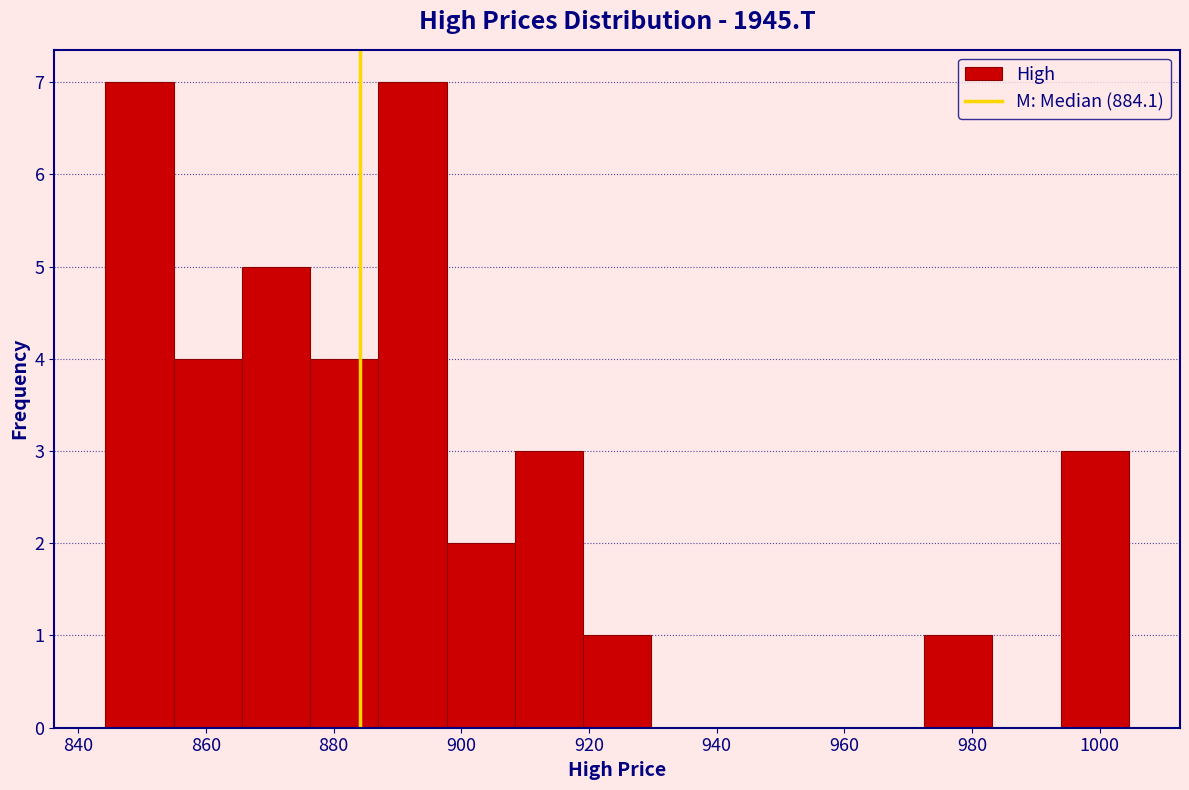

Reading left to right, list every bar in this chart as the range it spans on the x-axis followed by its height. Neither the bar edges nor the heights are printed on the chart, so give them approximately, as read against the axes.

844 to 854: 7
854 to 866: 4
866 to 876: 5
876 to 886: 4
886 to 898: 7
898 to 908: 2
908 to 920: 3
920 to 930: 1
930 to 940: 0
940 to 952: 0
952 to 962: 0
962 to 972: 0
972 to 984: 1
984 to 994: 0
994 to 1004: 3